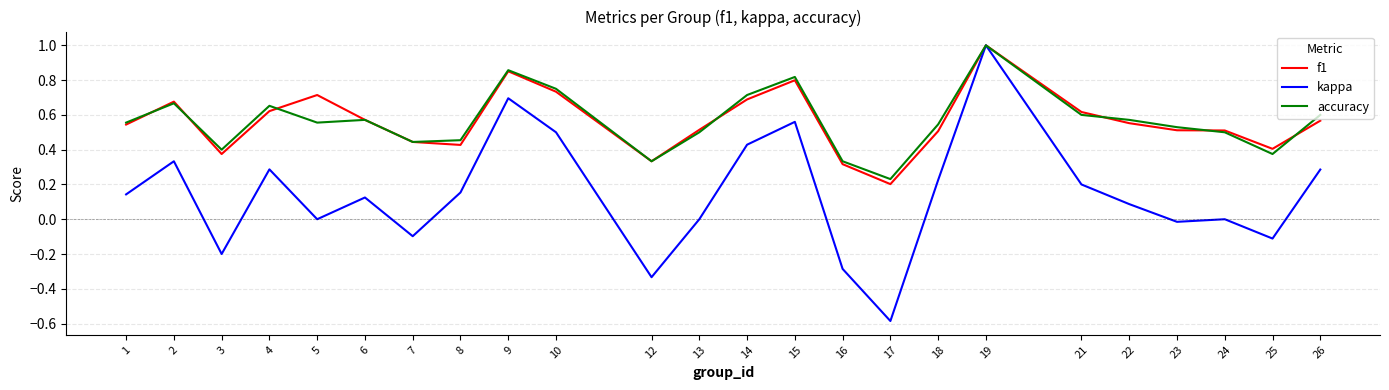

How many lines are shown in the chart?

3